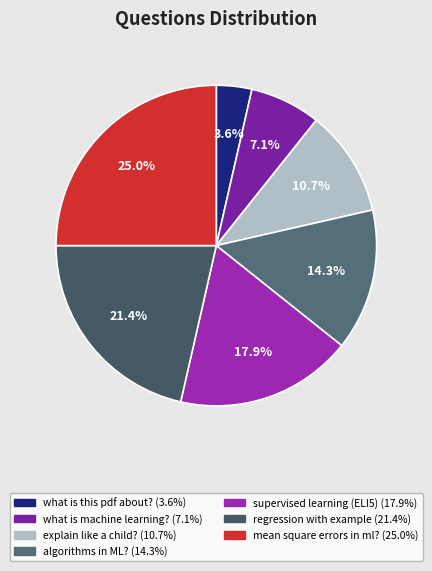

How many segments does this pie chart have?

7